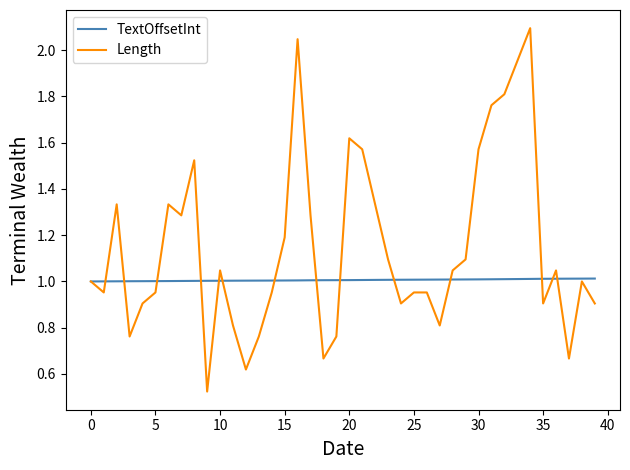

Rank the series by their maximum value, from highest to lowest.

Length, TextOffsetInt